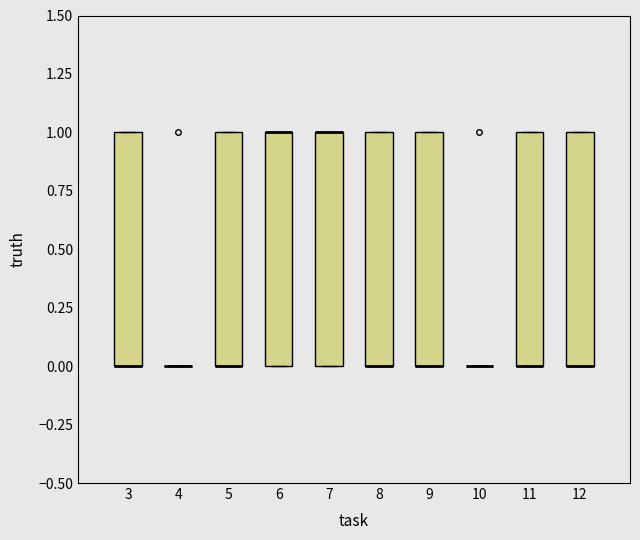

Reading left to right, read every box against the y-axis: the position of its median line, the range the box covers, and the ends of its whiskers. The values are not printed on the chart, so give them approximately, as read against the axis.

3: median 0 (drawn on the box's lower edge), box 0 to 1, whiskers 0 to 1
4: box collapsed to a line at 0, whiskers 0 to 0
5: median 0 (drawn on the box's lower edge), box 0 to 1, whiskers 0 to 1
6: median 1 (drawn on the box's upper edge), box 0 to 1, whiskers 0 to 1
7: median 1 (drawn on the box's upper edge), box 0 to 1, whiskers 0 to 1
8: median 0 (drawn on the box's lower edge), box 0 to 1, whiskers 0 to 1
9: median 0 (drawn on the box's lower edge), box 0 to 1, whiskers 0 to 1
10: box collapsed to a line at 0, whiskers 0 to 0
11: median 0 (drawn on the box's lower edge), box 0 to 1, whiskers 0 to 1
12: median 0 (drawn on the box's lower edge), box 0 to 1, whiskers 0 to 1